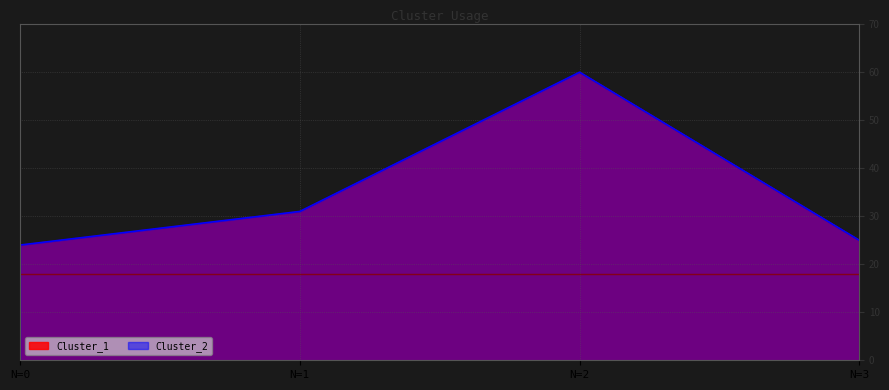

Does the chart display data point markers on the line(s)?

No